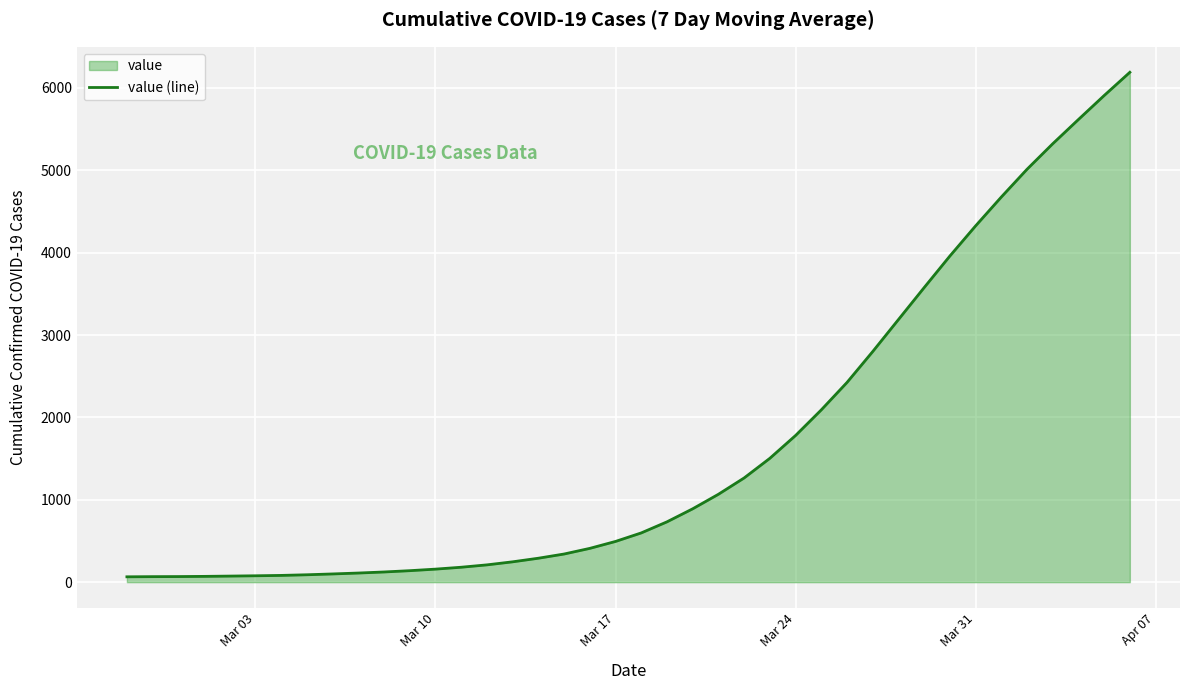

What is the difference between the maximum and minimum values?

6125.4